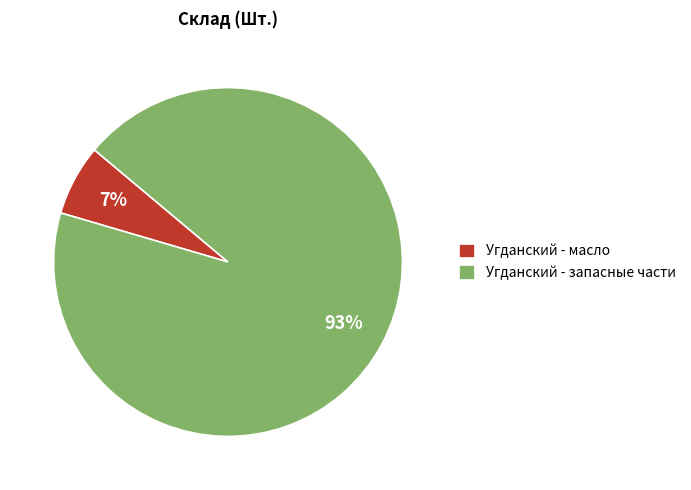

The Угданский - масло slice represents 7% of the pie. True or false?

True